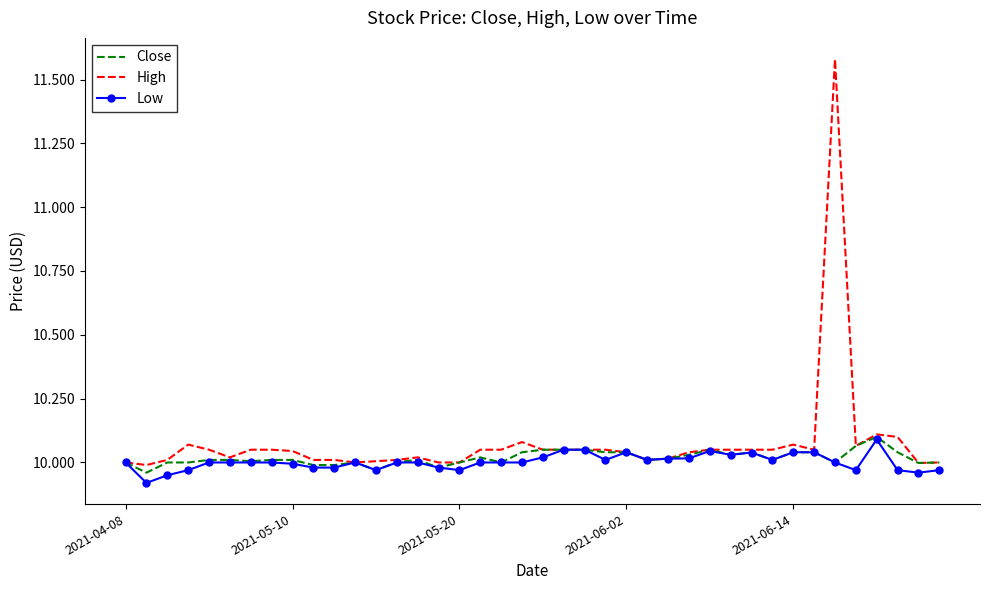

Which series has the largest range (max minus min)?

High